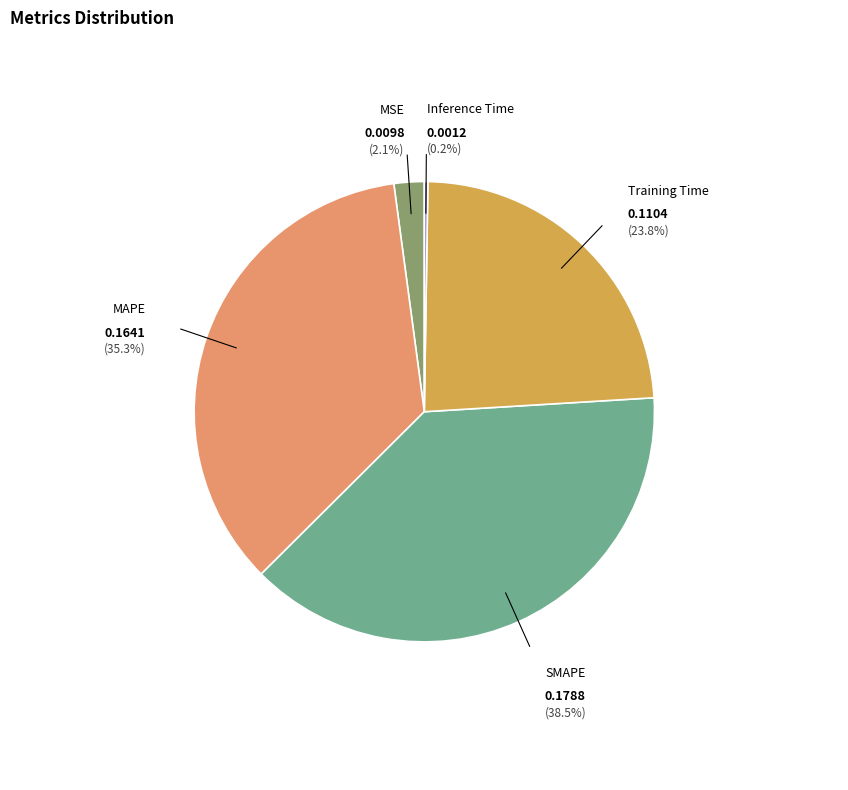

What is the largest slice in the pie chart?

SMAPE